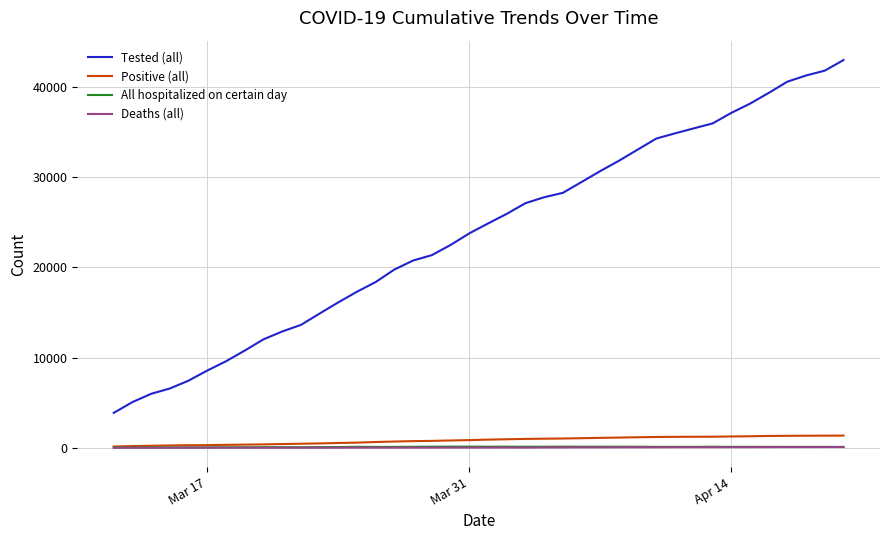

True or false: Tested (all) and Deaths (all) cross at least once.

False